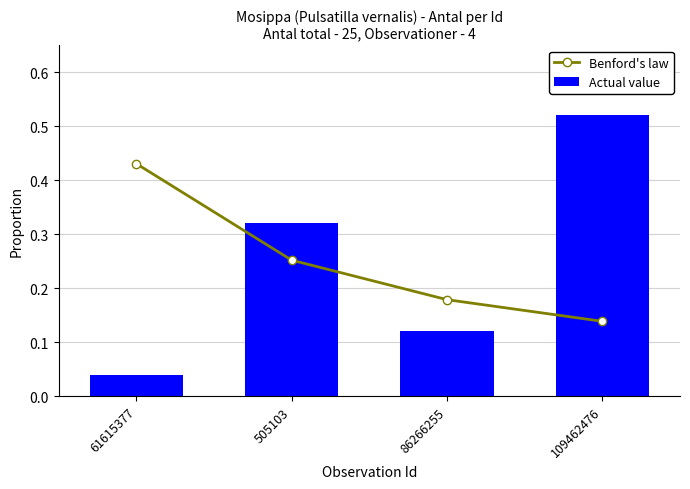

What are all the series names shown in the legend?

Benford's law, Actual value